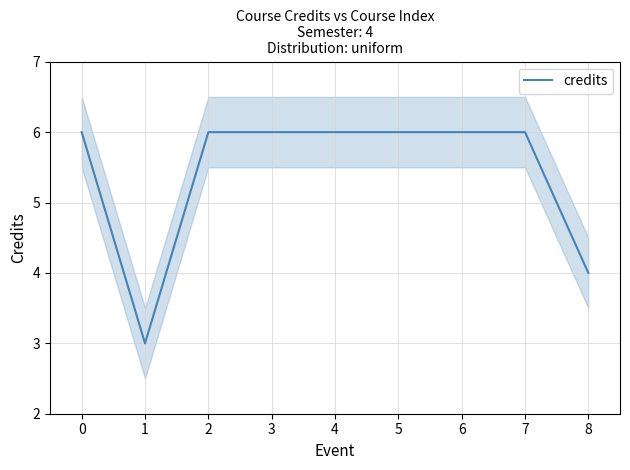

What is the value of the 4th point from the left?

6